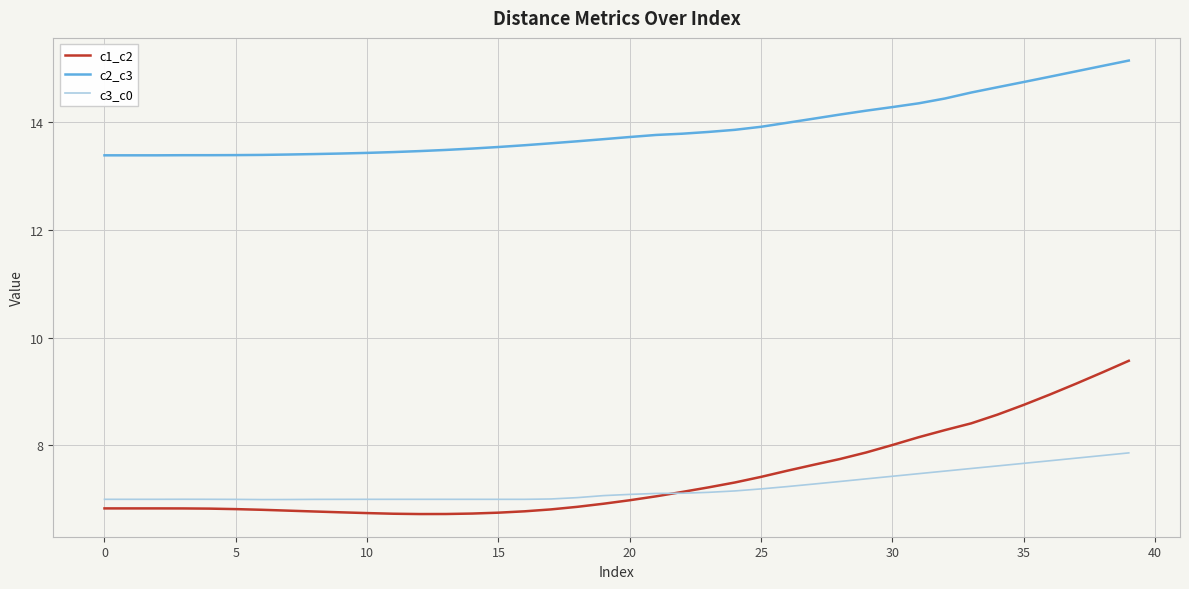

What is the minimum value for c1_c2?

6.7